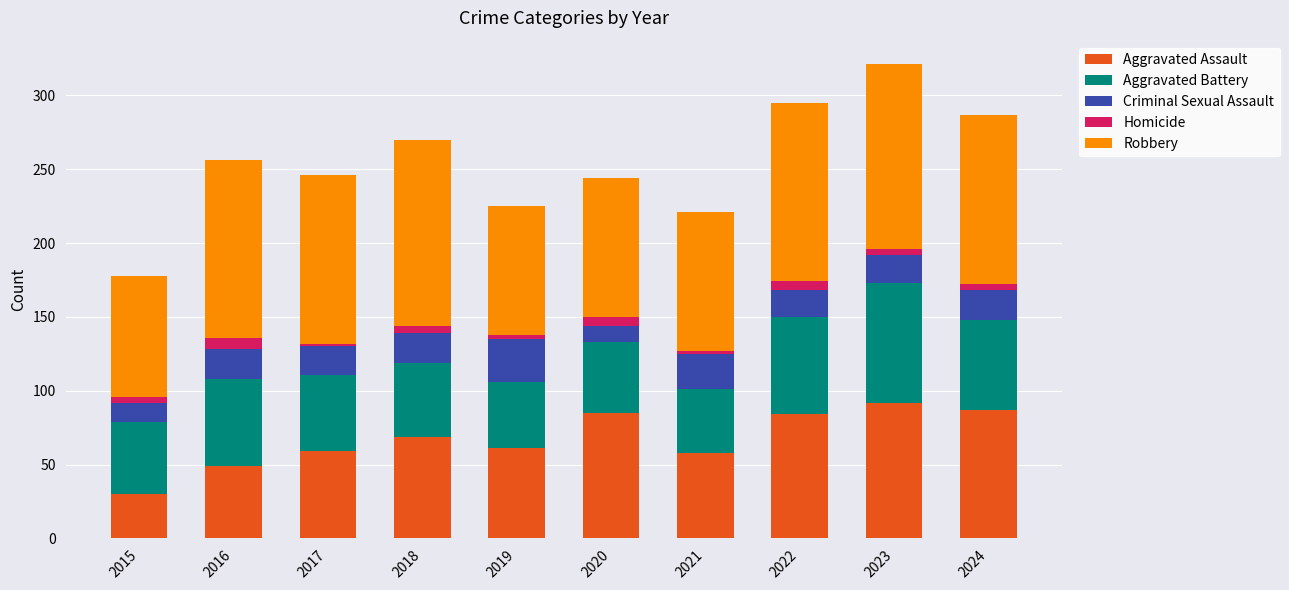

How many series are shown in this chart?

5